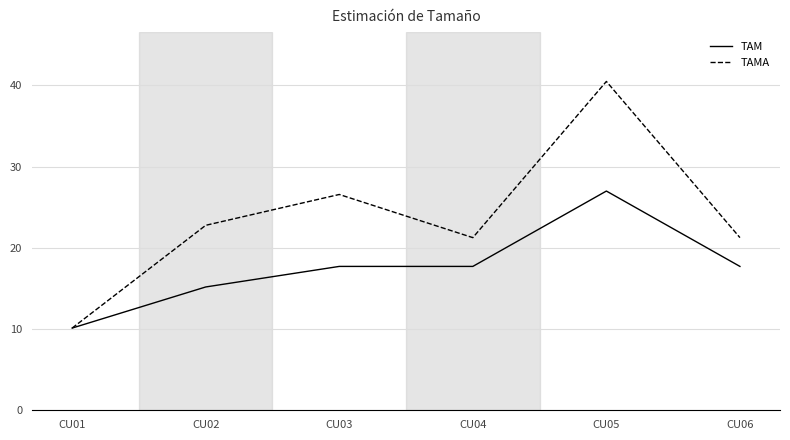

What is the difference between the second highest and second lowest values in the TAM series?

2.5